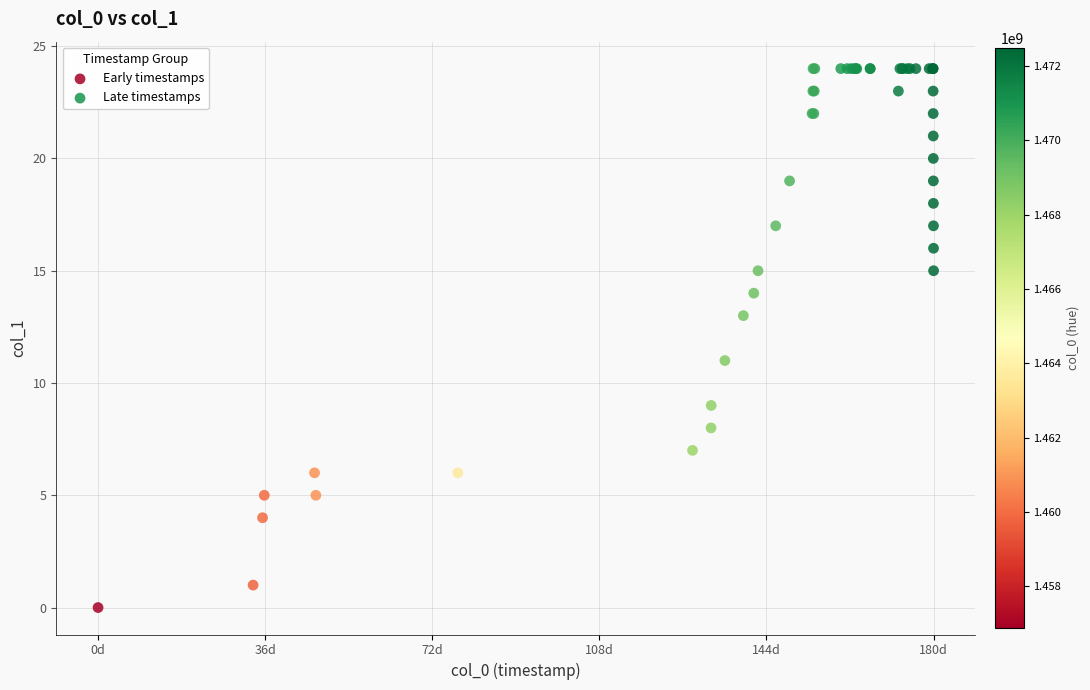

Which series reaches the minimum Y coordinate?

Early timestamps